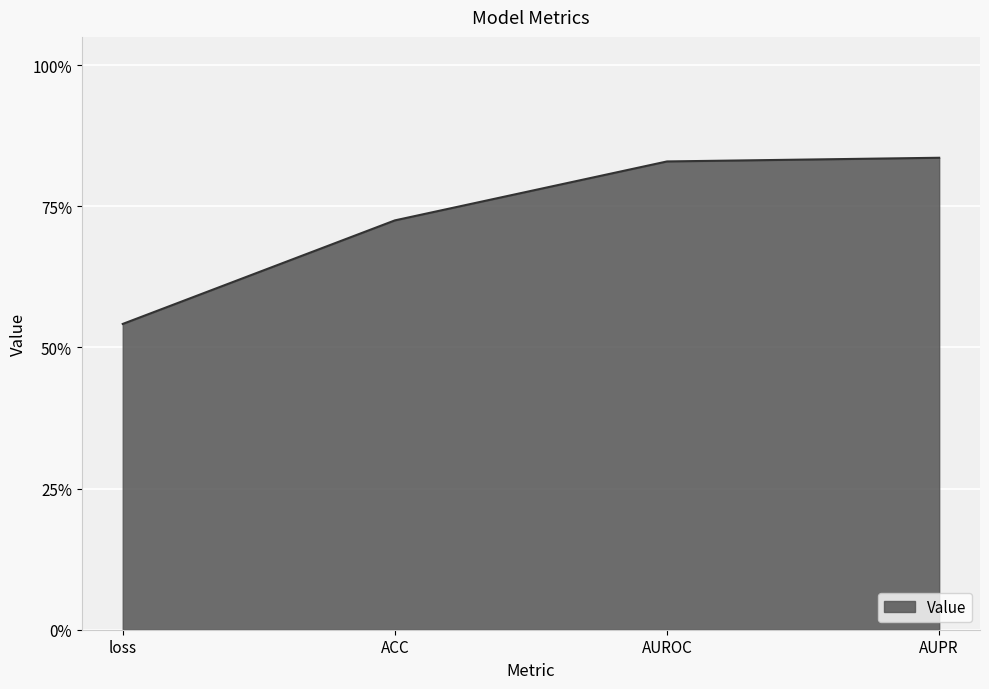

What position from the right is loss?

4